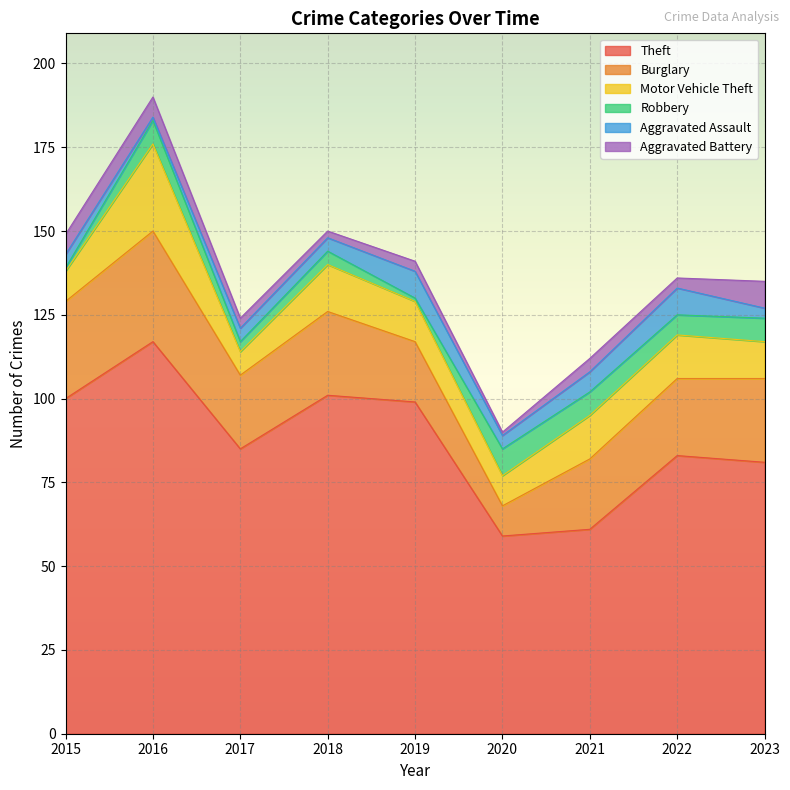

Reading left to right, what are all the values shown in this chart?

Theft: 100	117	85	101	99	59	61	83	81
Burglary: 29	33	22	25	18	9	21	23	25
Motor Vehicle Theft: 9	26	7	14	12	9	13	13	11
Robbery: 1	7	3	4	1	8	7	6	7
Aggravated Assault: 4	1	4	4	8	4	6	8	3
Aggravated Battery: 6	6	3	2	3	1	4	3	8